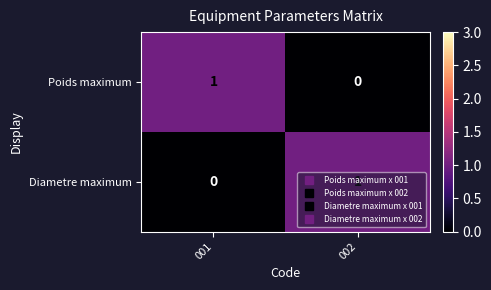

At how many categories does at least one series exceed 0?

2